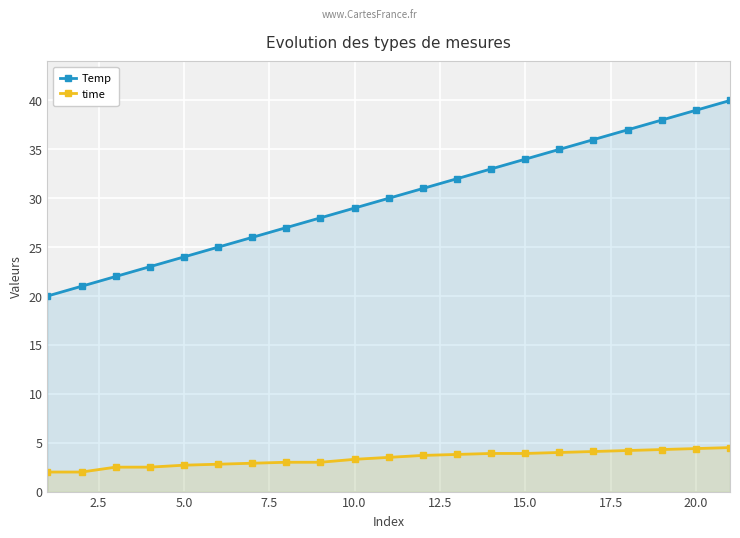

What is the difference between the maximum and minimum values in the Temp series?

20.0